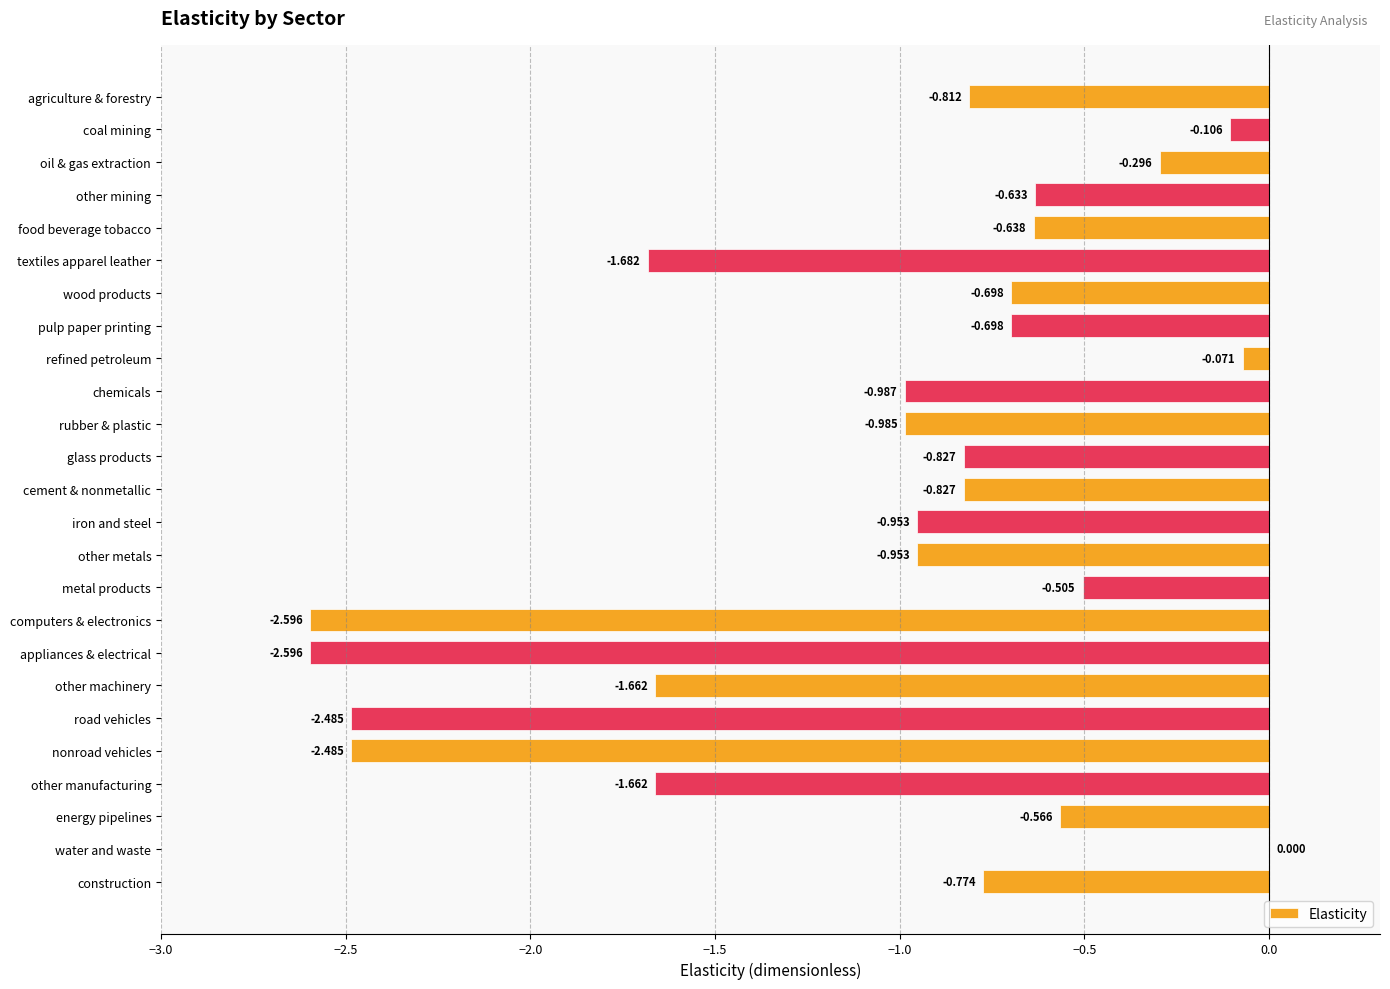

Are the bars horizontal?

Yes